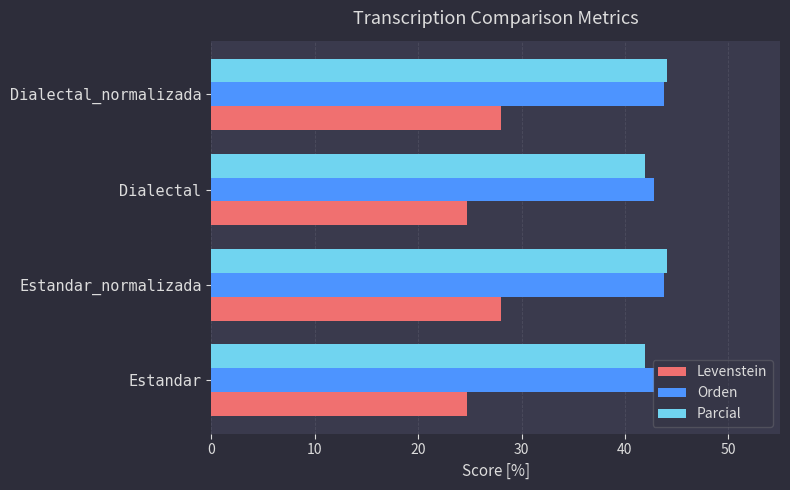

At how many categories does at least one series exceed 32?

4